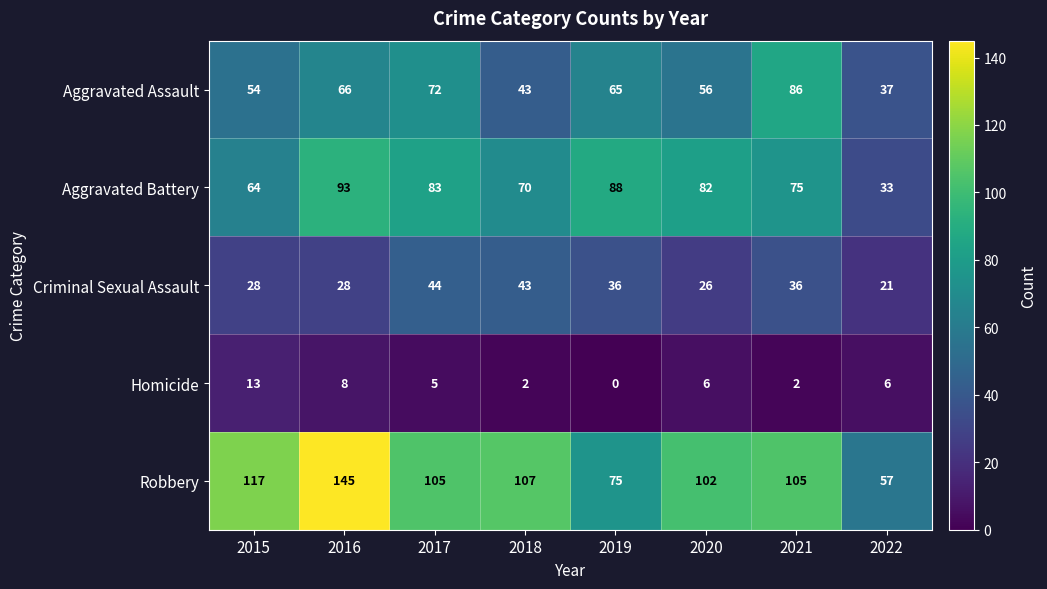

What is the difference between the maximum and minimum values in the Criminal Sexual Assault series?

23